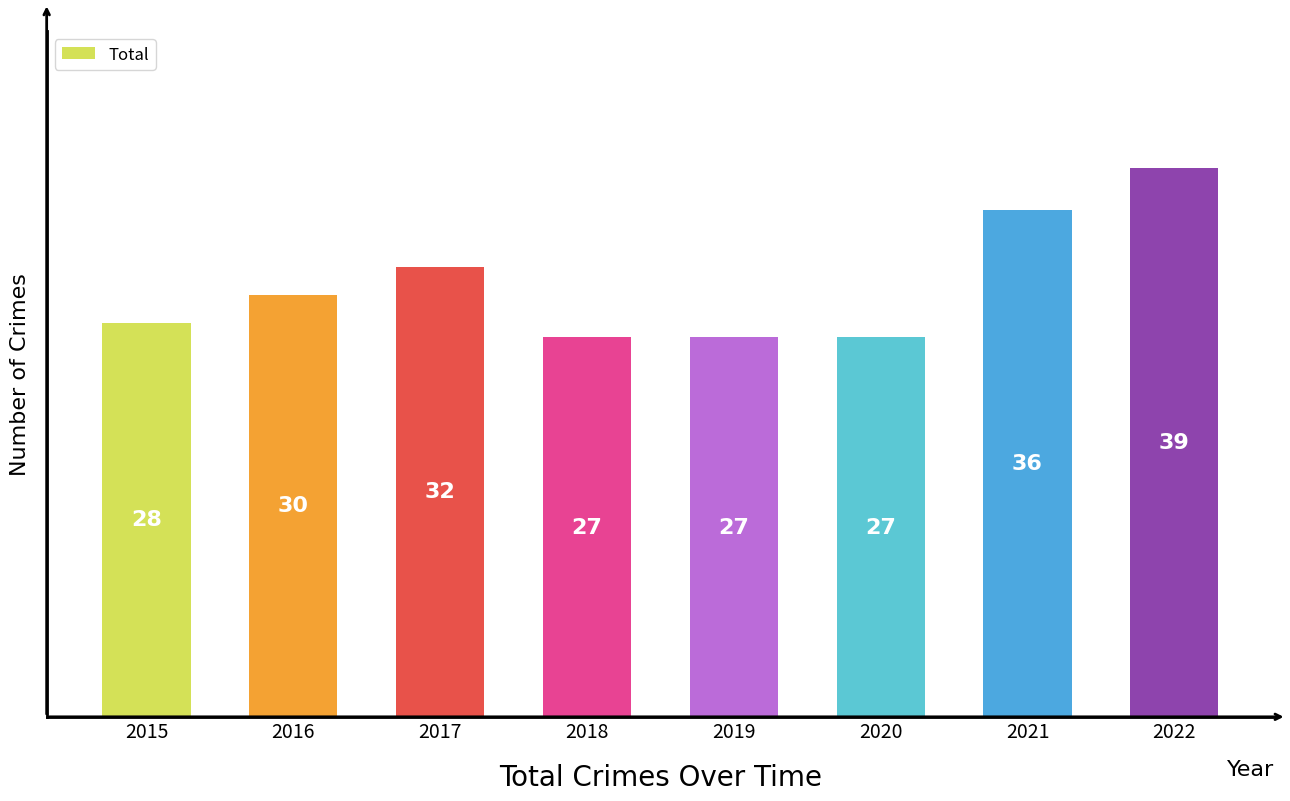

What is the approximate value at 2019, to the nearest 5?

25